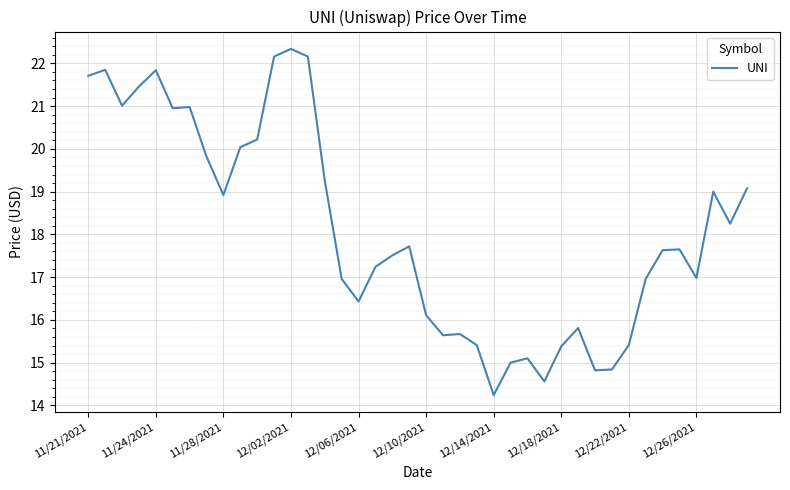

What is the greatest value displayed?

22.3